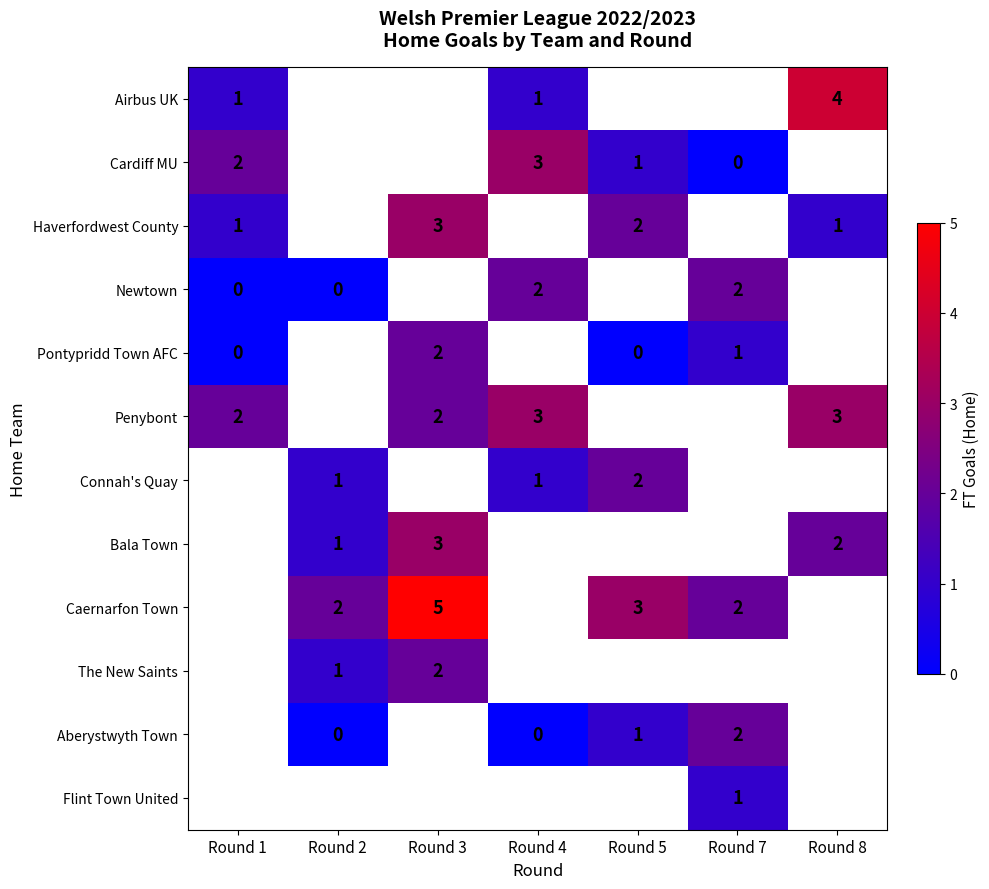

The Connah's Quay series shows 2 at Round 5. True or false?

True